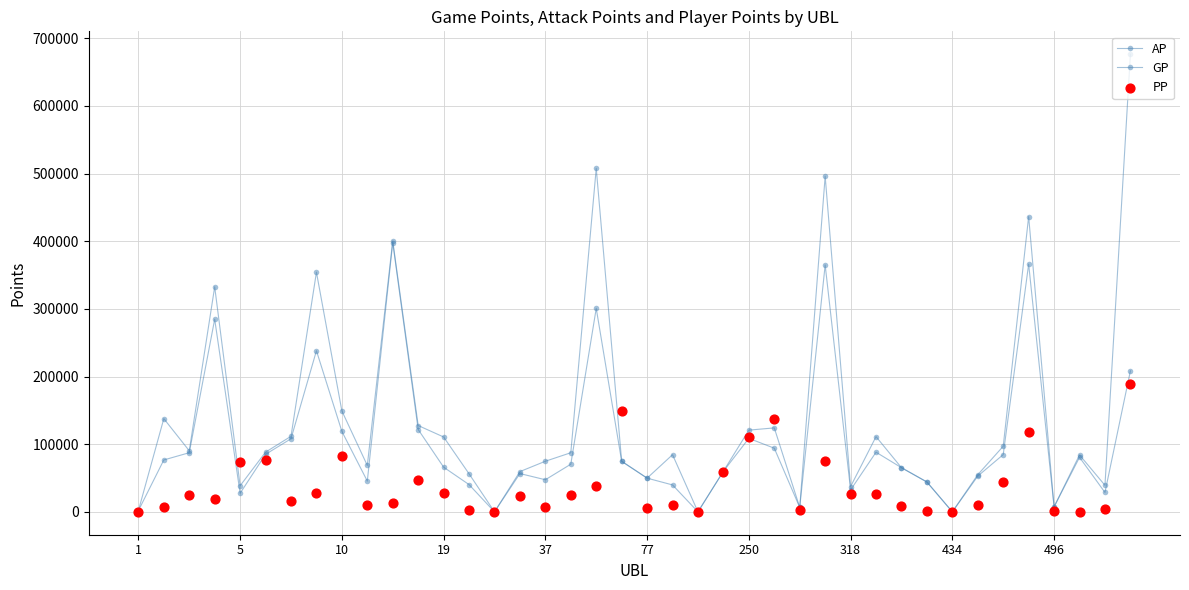

Which series reaches the minimum Y coordinate?

AP